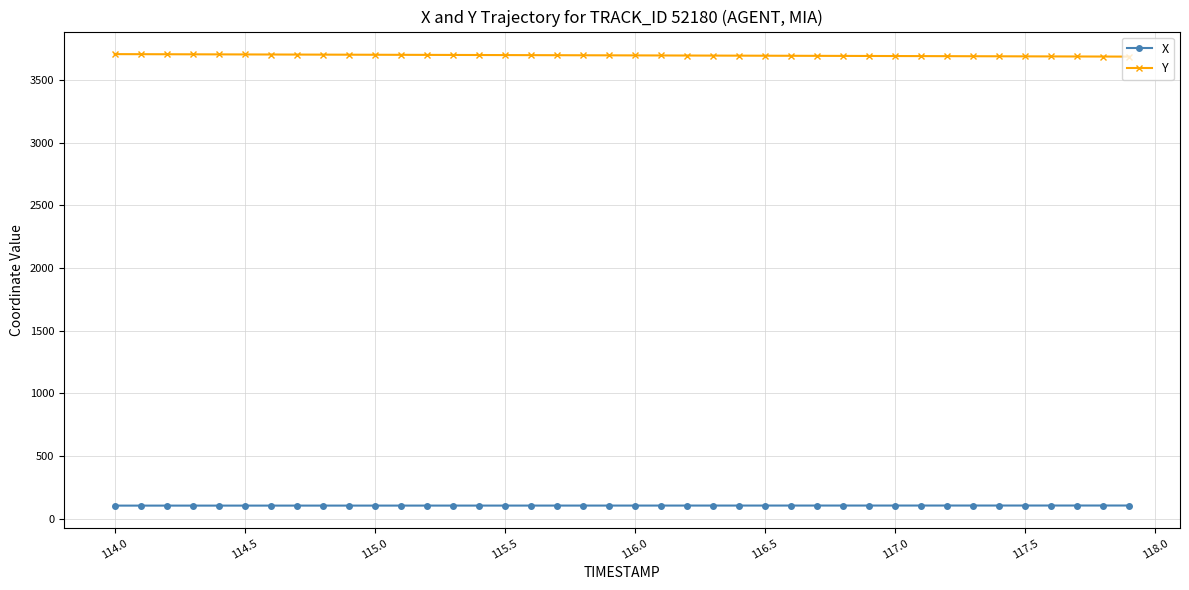

What are all the series names shown in the legend?

X, Y